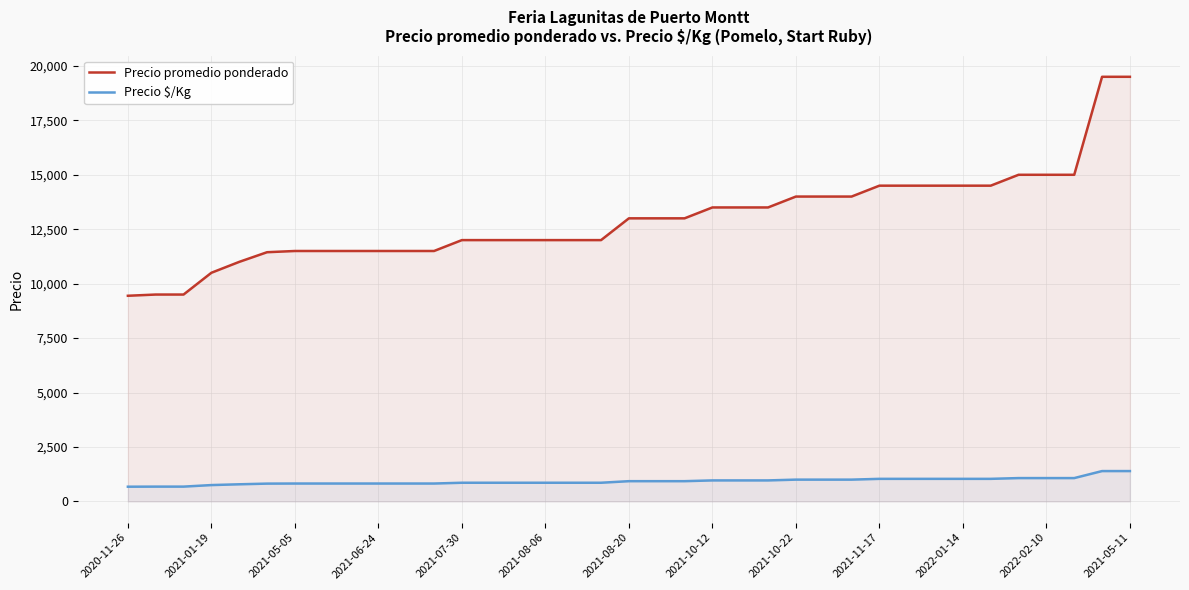

Rank the series at 2021-07-30 from highest to lowest value.

Precio promedio ponderado, Precio $/Kg